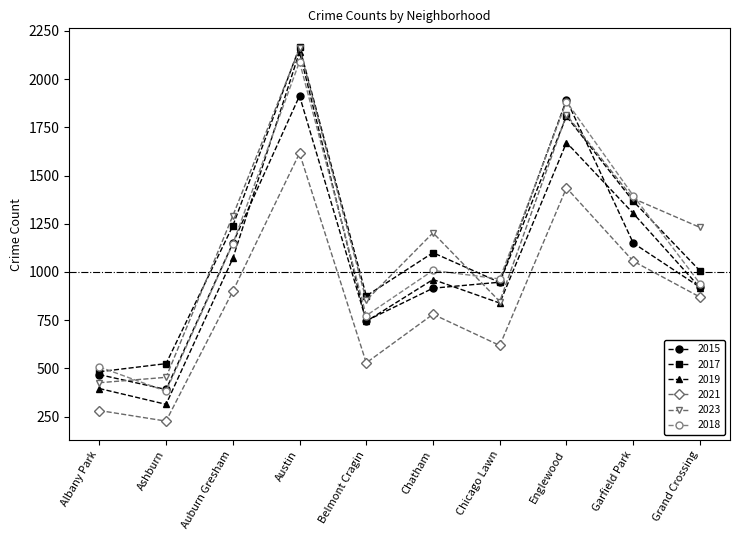

What is the difference between the maximum and minimum values in the 2023 series?

1733